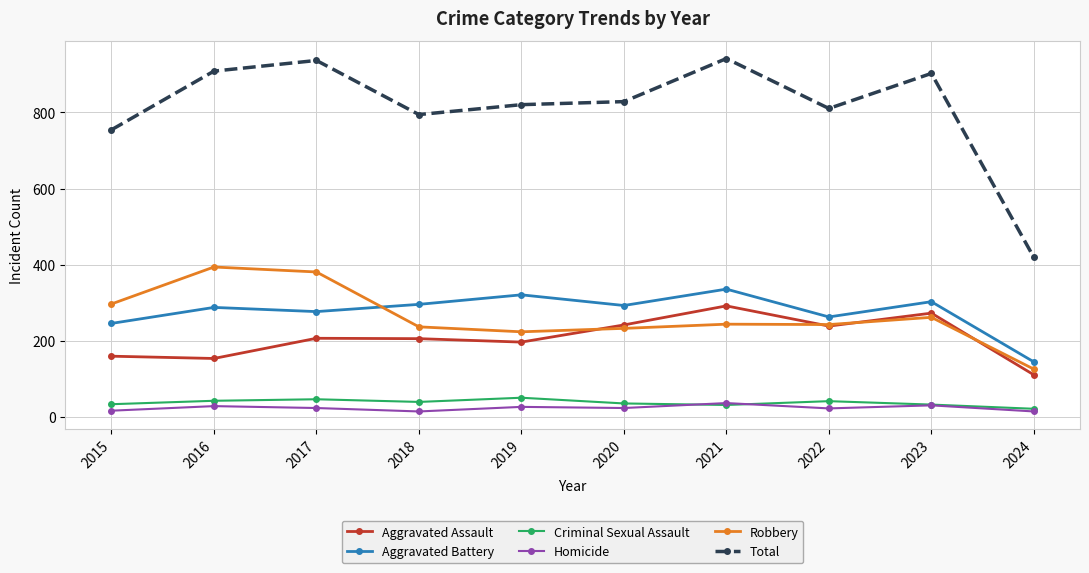

Which series changed the most between 2016 and 2024?

Total